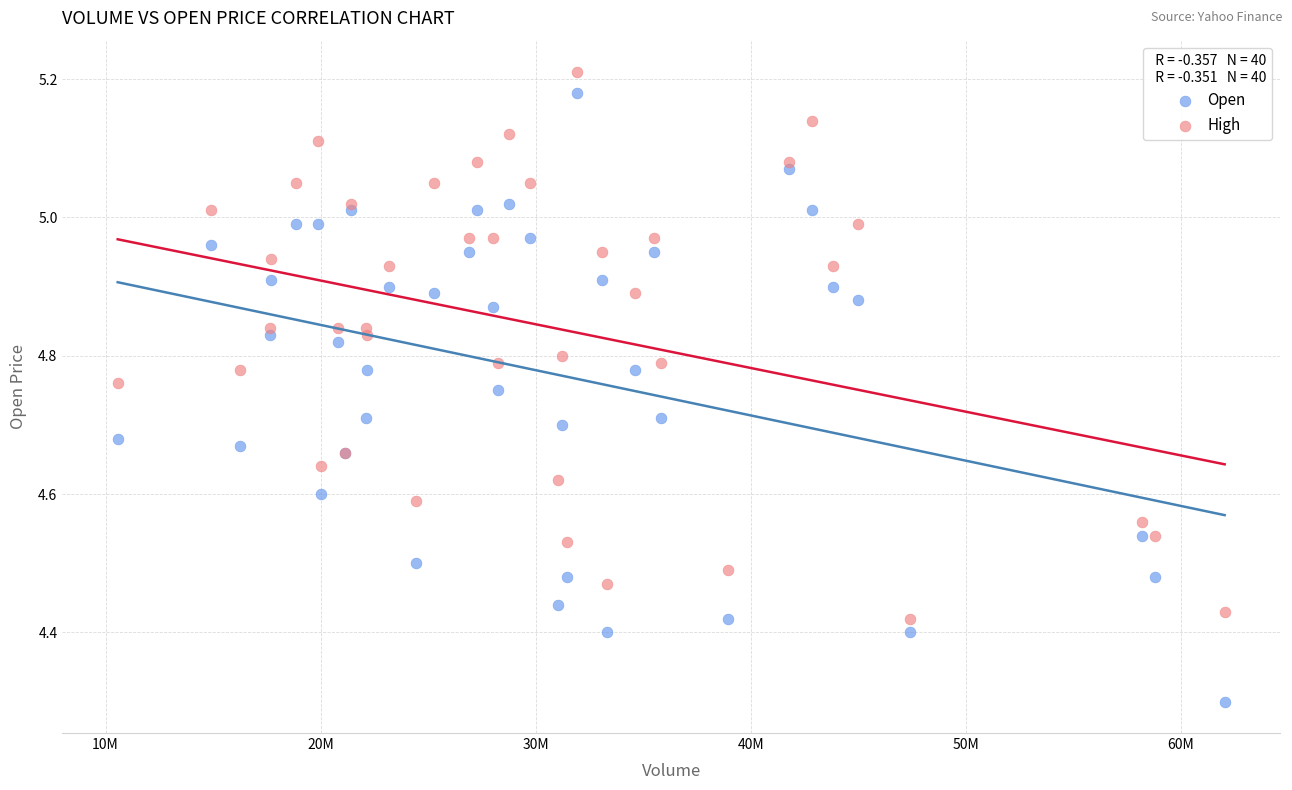

Which series has the largest Y range (max minus min)?

Open